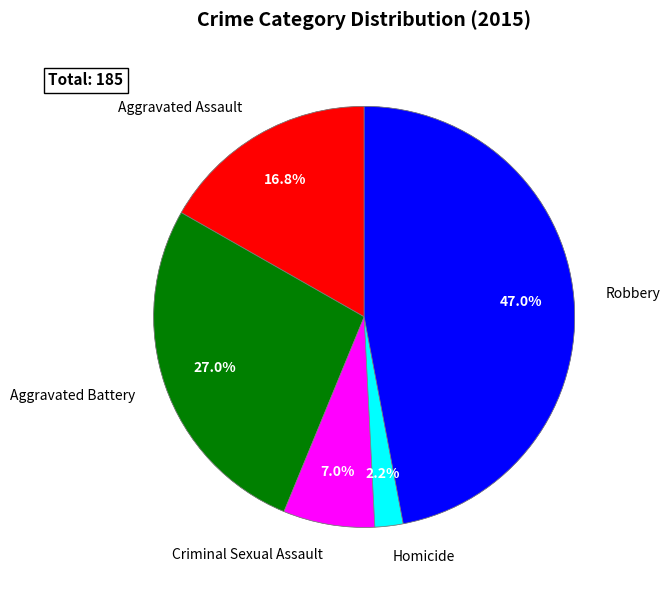

Is the sum of Criminal Sexual Assault and Homicide greater than half?

No